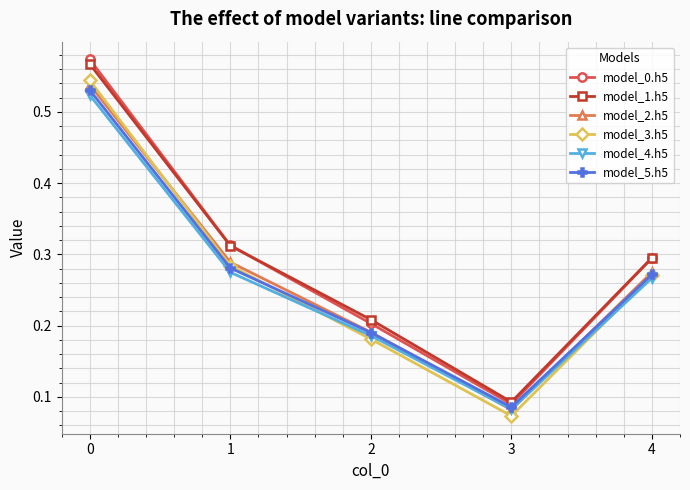

True or false: model_3.h5 and model_1.h5 cross at least once.

False